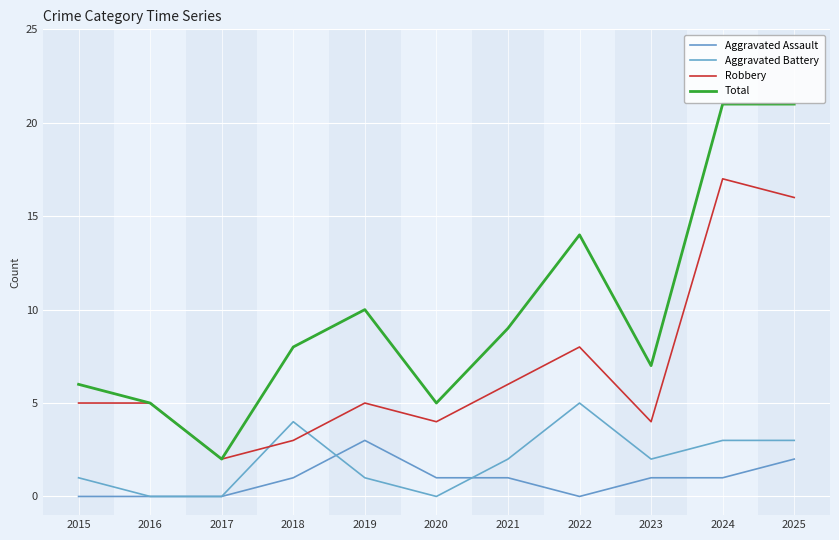

List the labels in order of Aggravated Assault value, largest first.

2019, 2025, 2018, 2020, 2021, 2023, 2024, 2015, 2016, 2017, 2022